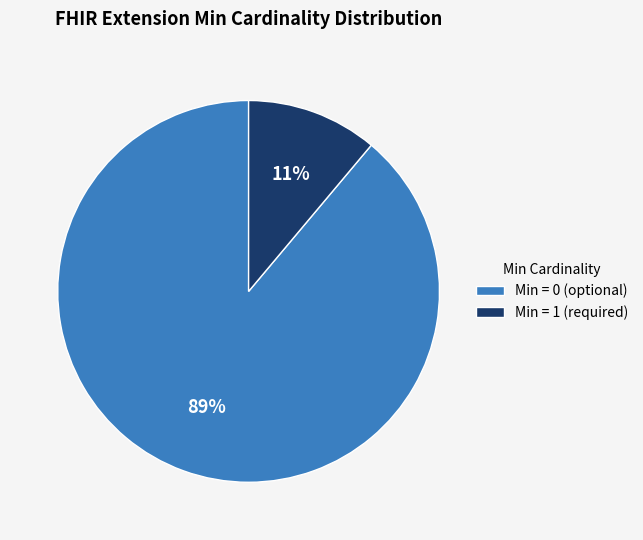

Which category accounts for the majority?

Min = 0 (optional)